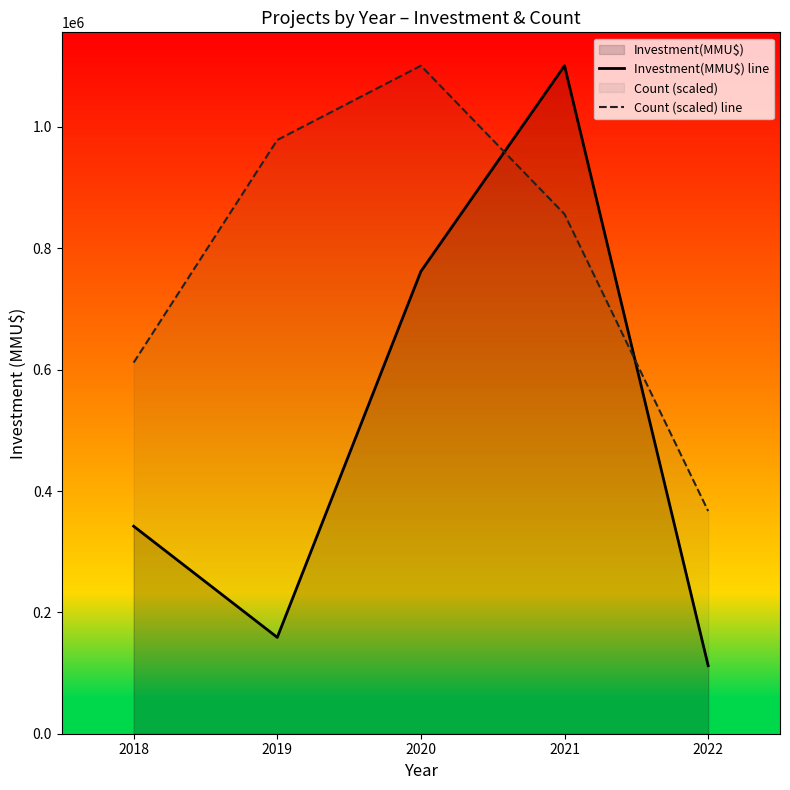

Between which two adjacent categories do Investment(MMU$) line and Count (scaled) line first intersect?

2020 and 2021